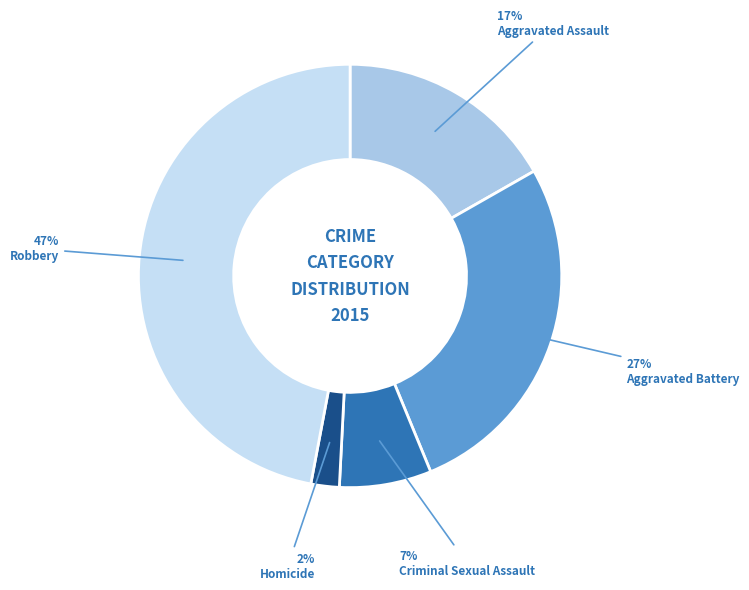

To the nearest percent, what is the average slice percentage?

20%